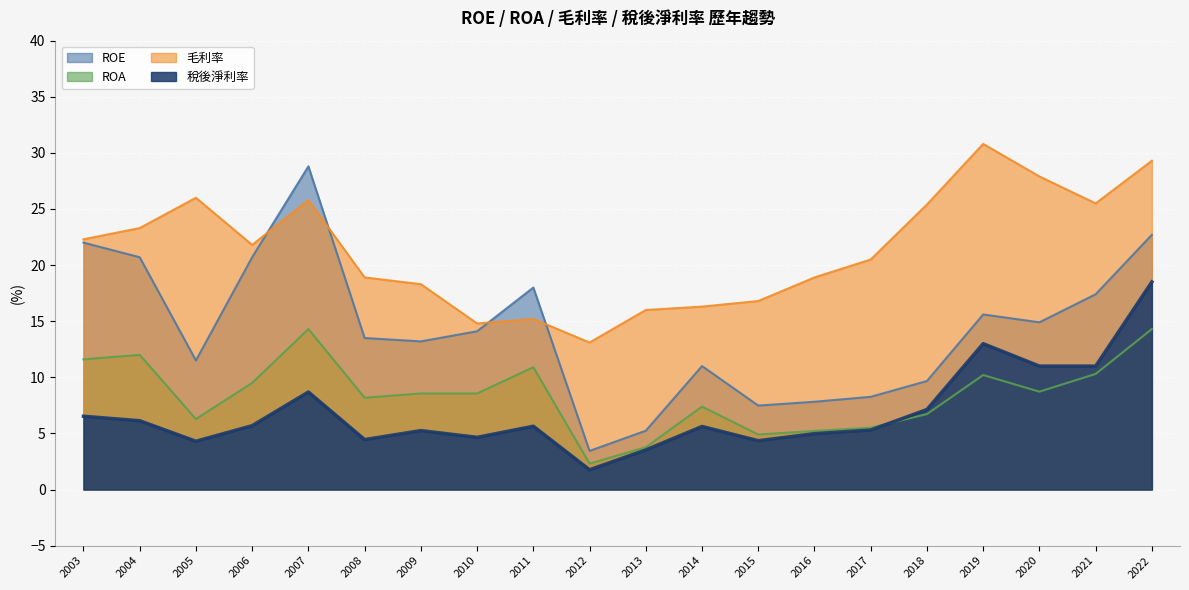

Which series has the largest total across all categories?

毛利率